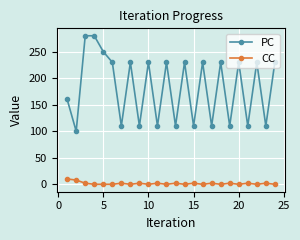

What is the difference between the maximum and minimum values in the CC series?

10